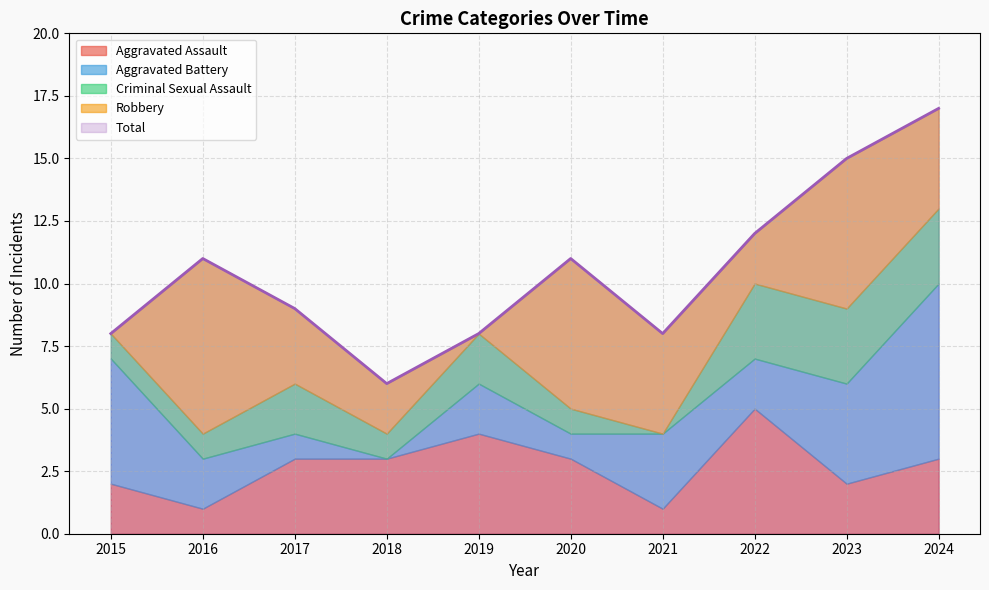

Which series has the largest total across all categories?

Total